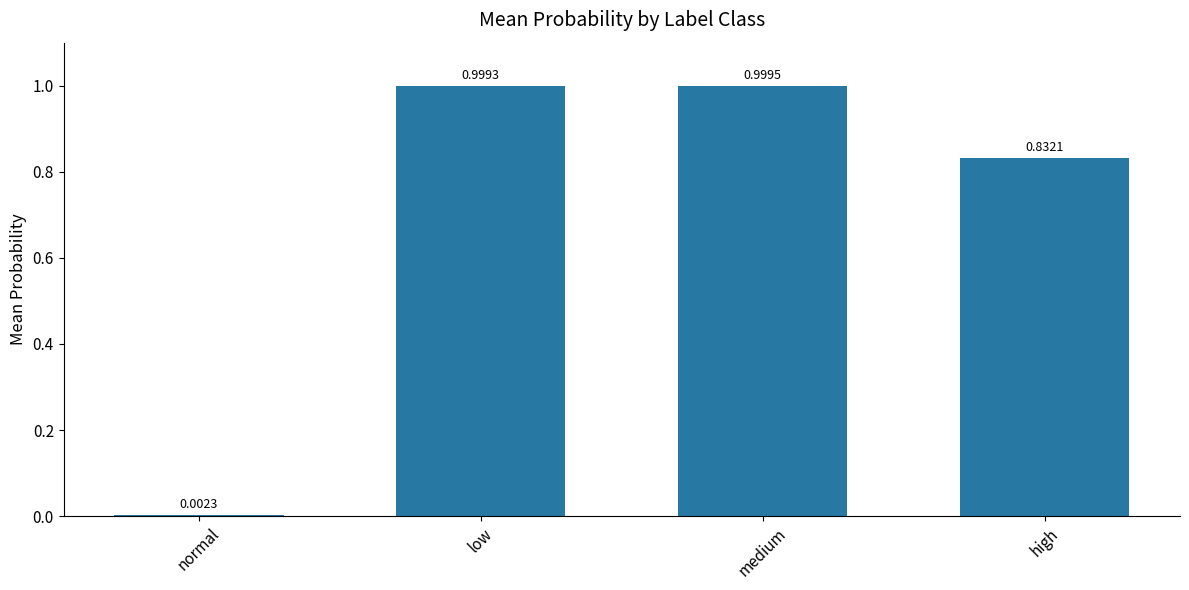

Which has a higher value, normal or high?

high